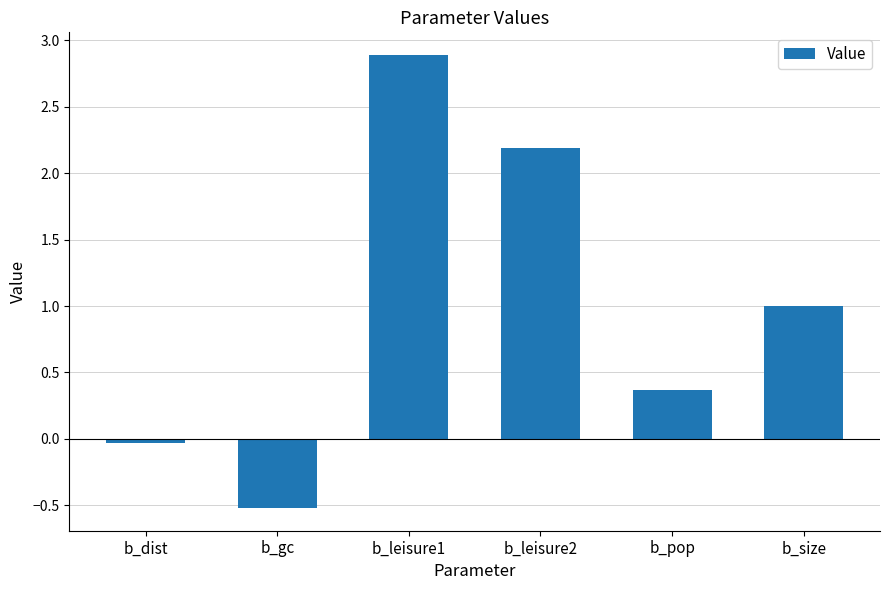

The value at b_leisure2 is 3.8. True or false?

False